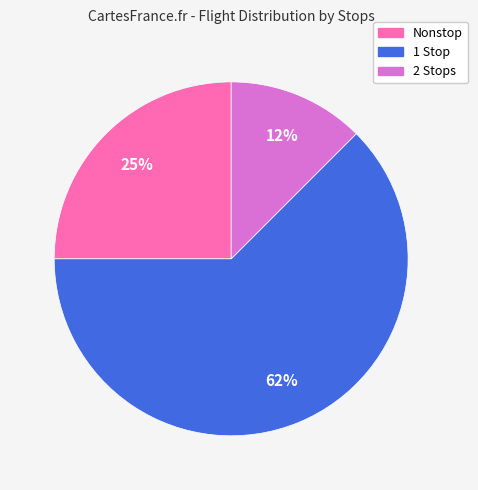

Which slice represents more than half of the pie?

1 Stop